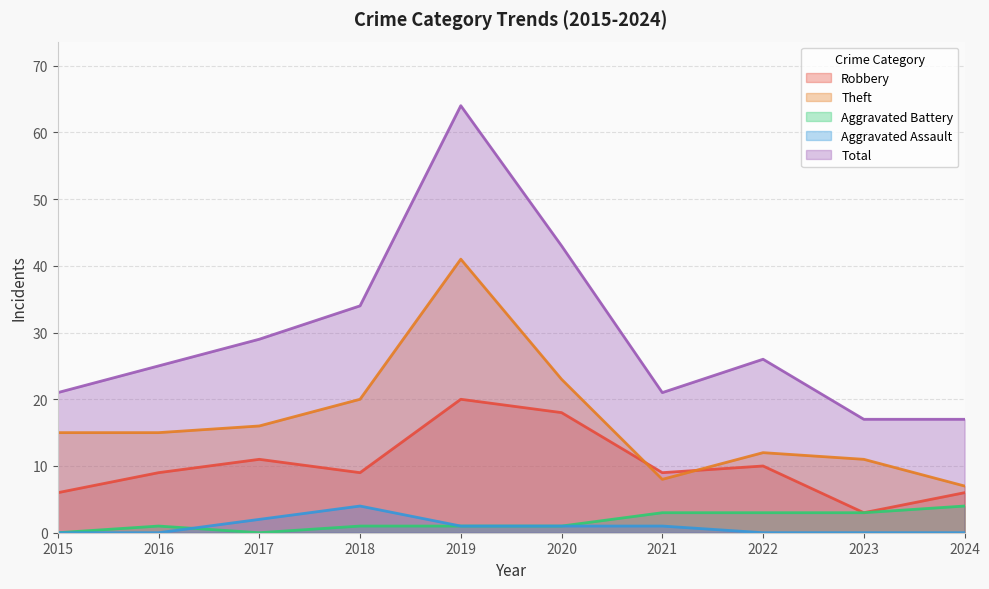

Reading left to right, what are all the values shown in this chart?

Robbery: 6	9	11	9	20	18	9	10	3	6
Theft: 15	15	16	20	41	23	8	12	11	7
Aggravated Battery: 0	1	0	1	1	1	3	3	3	4
Aggravated Assault: 0	0	2	4	1	1	1	0	0	0
Total: 21	25	29	34	64	43	21	26	17	17